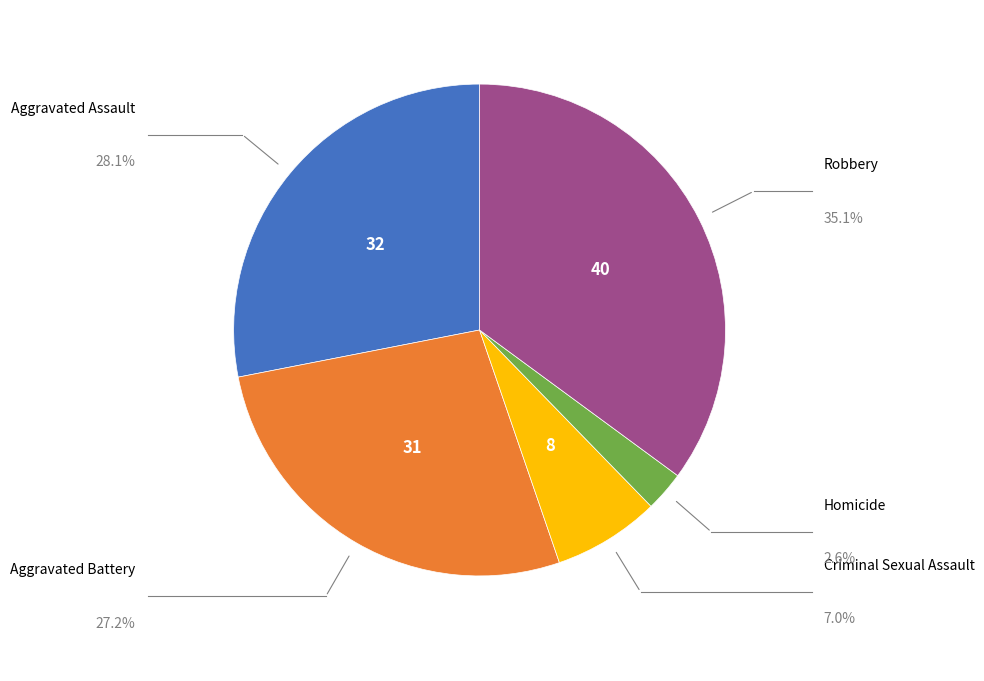

Is there any slice that represents more than half of the pie?

No